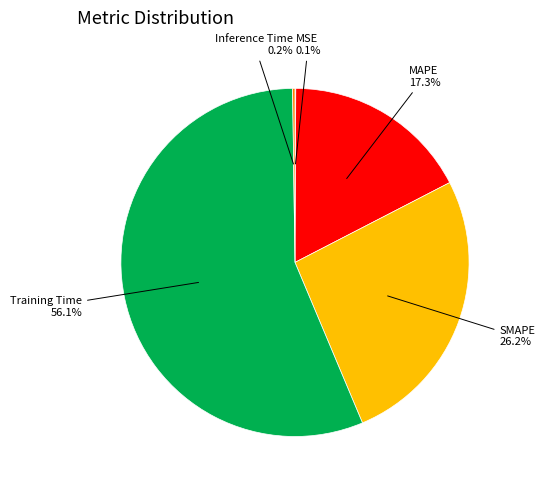

Is there a majority slice in this chart?

Yes